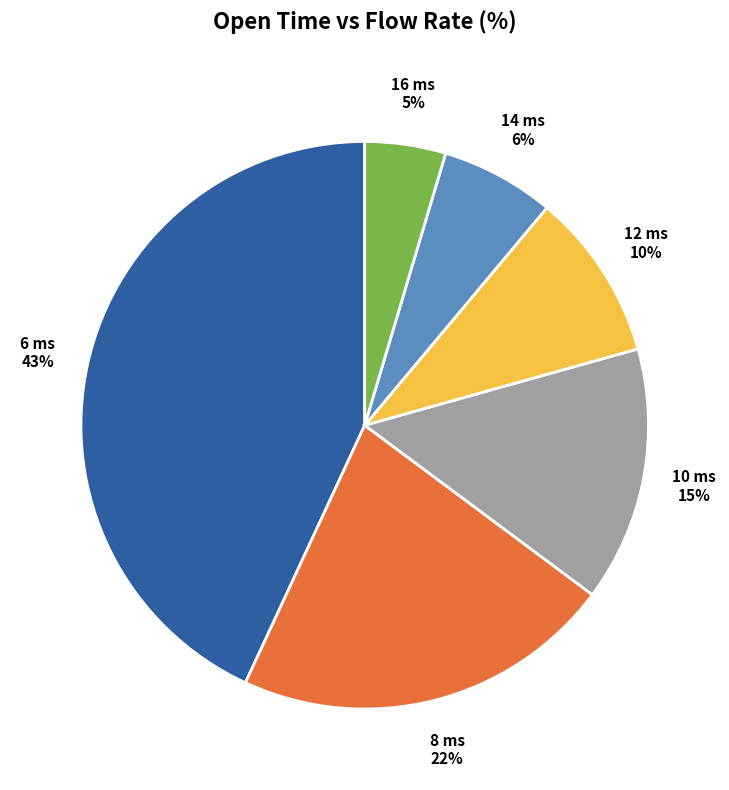

How many segments does this pie chart have?

6